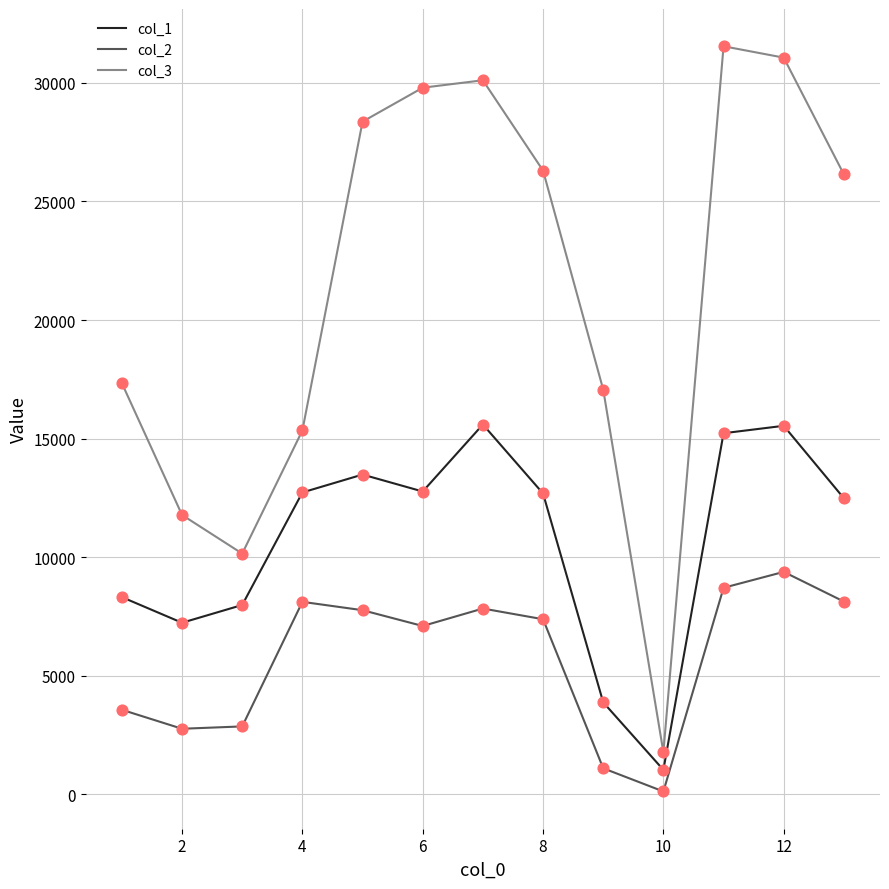

Which series has the largest range (max minus min)?

col_3